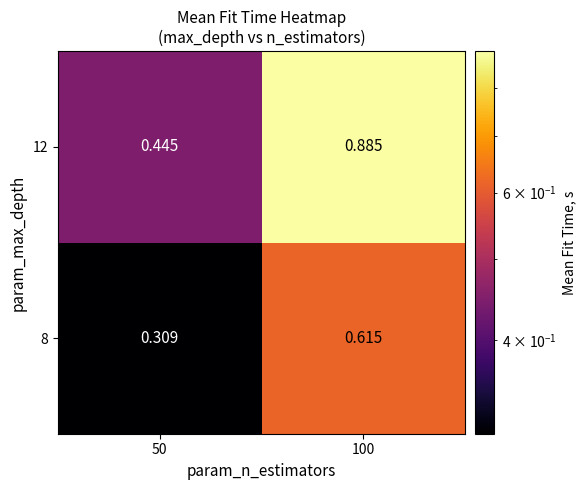

Count the number of categories in the chart.

2